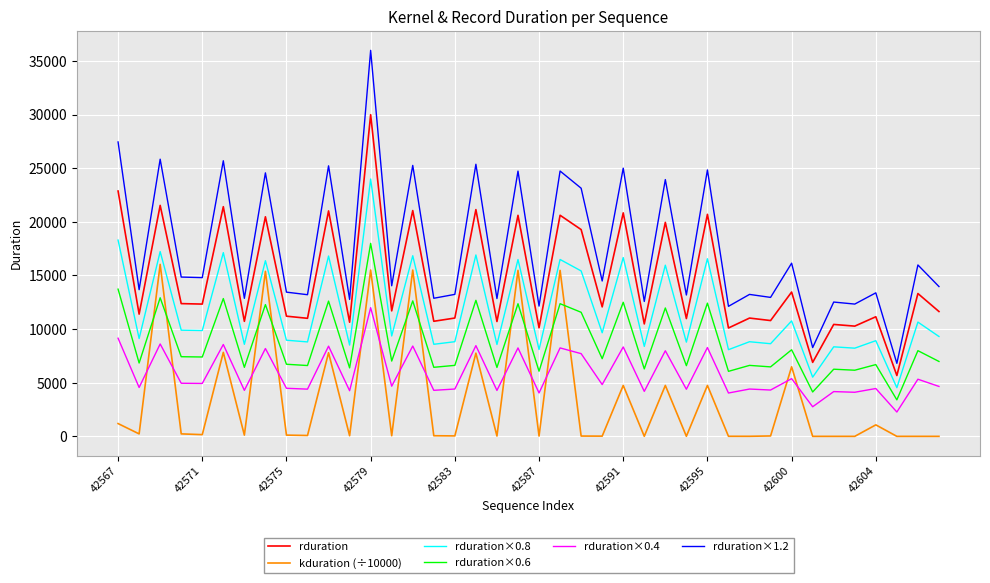

Which series has the largest total across all categories?

rduration×1.2